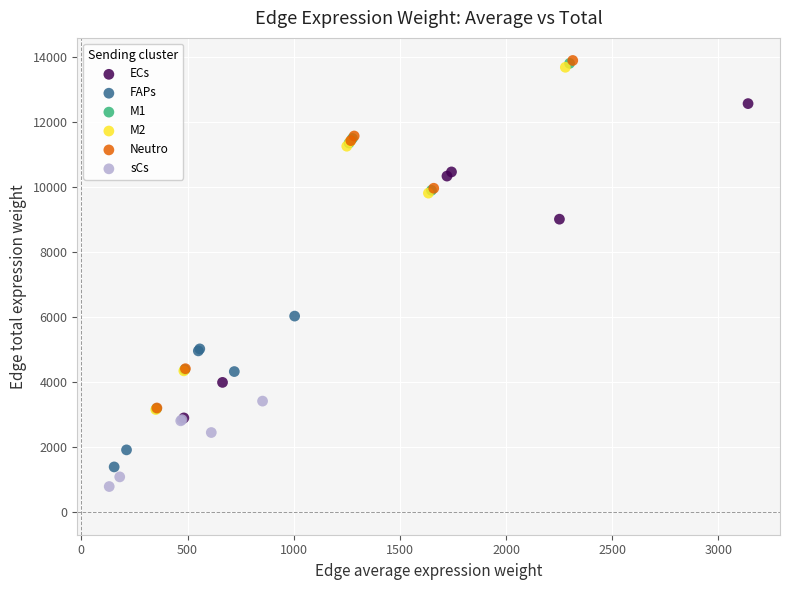

Which series has the largest Y range (max minus min)?

Neutro